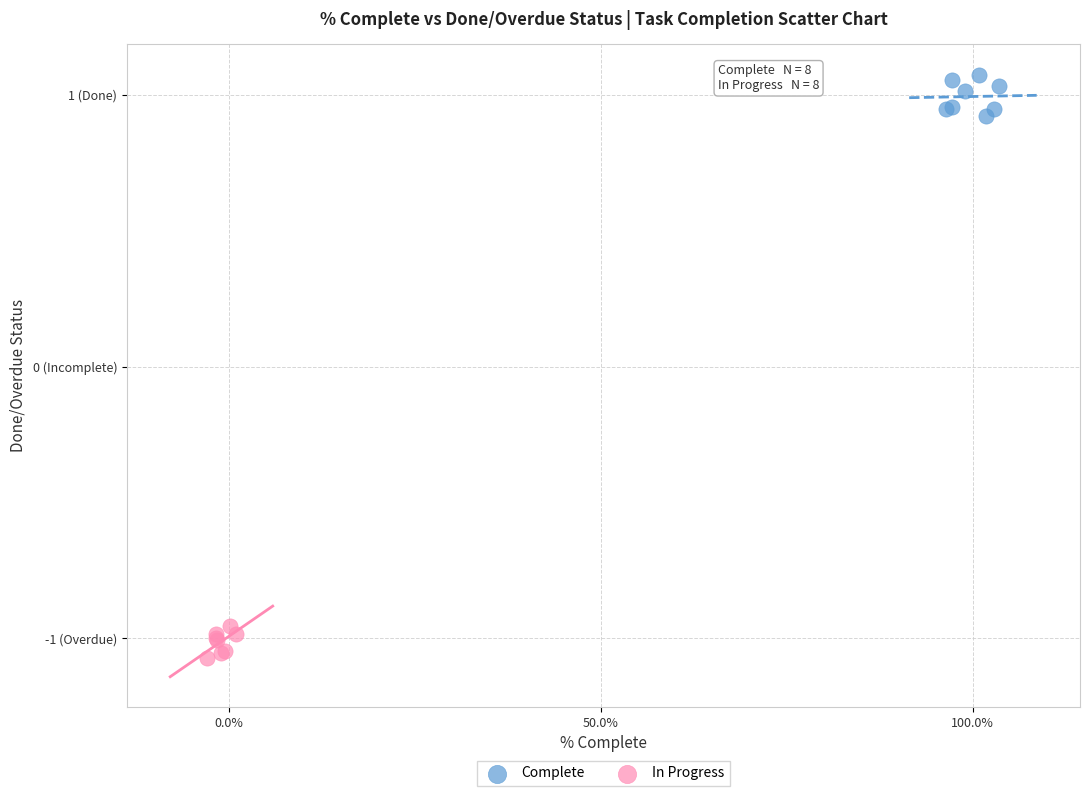

Which series contains the lowest Y value?

In Progress